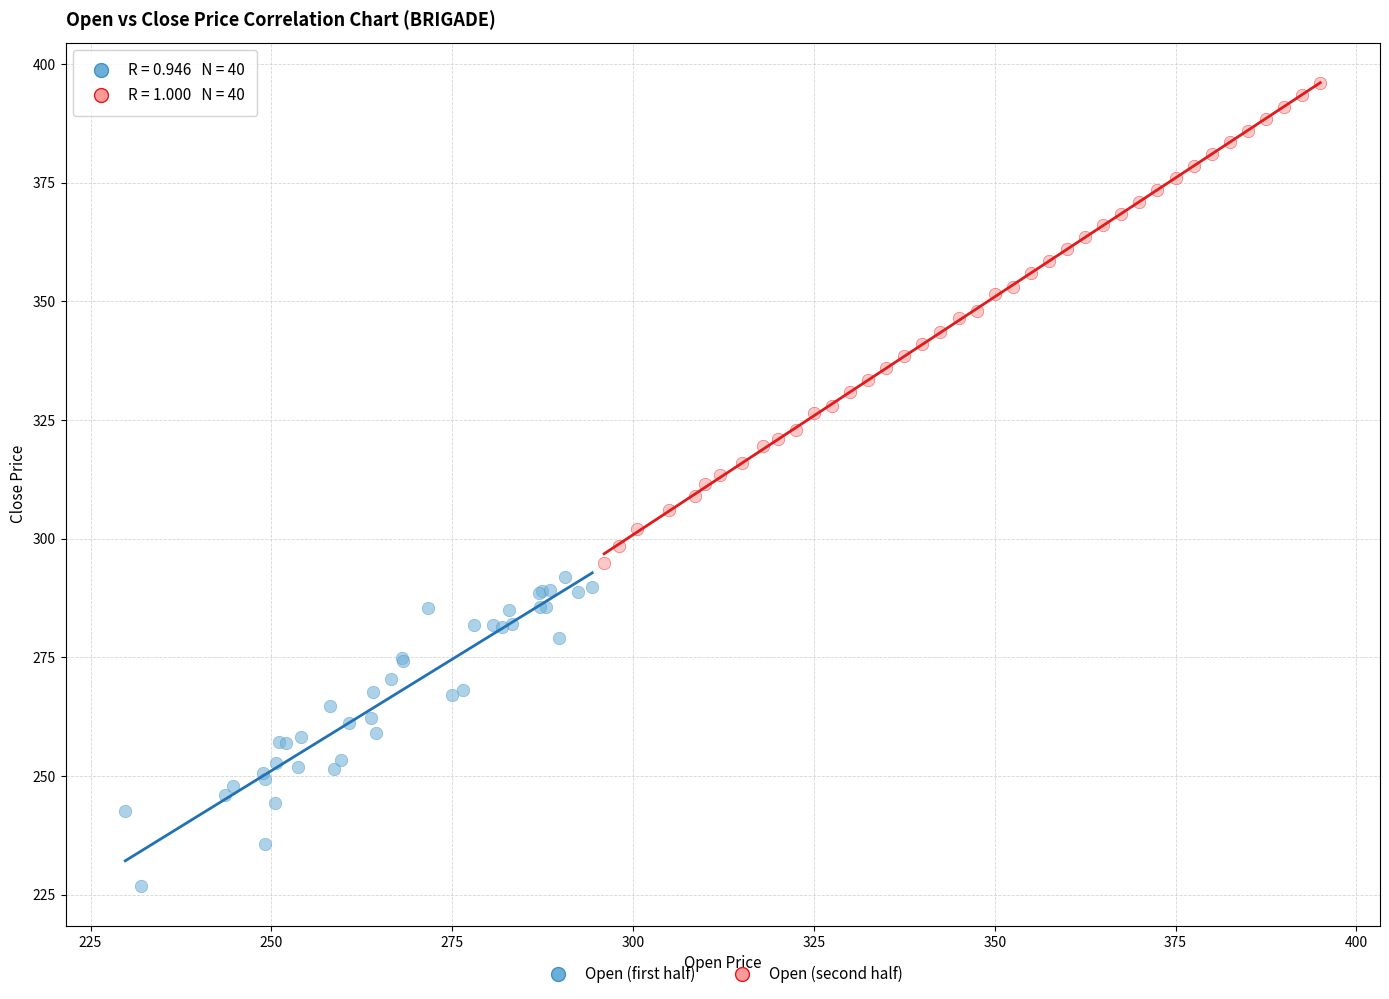

Which series contains the highest Y value?

Open (second half)